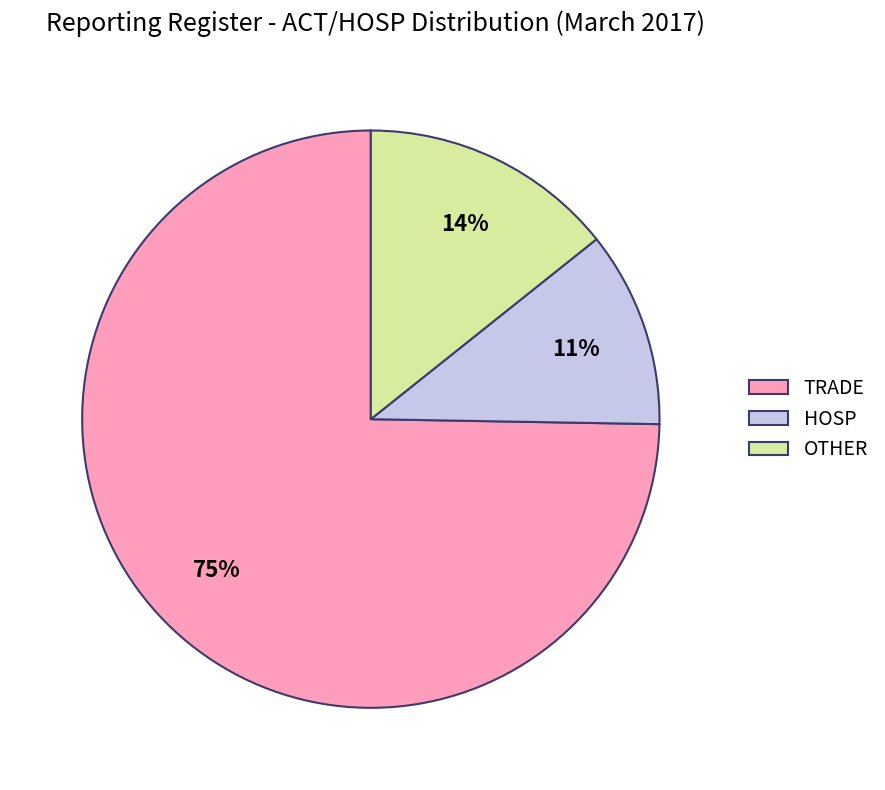

What is the smallest slice in the pie chart?

HOSP